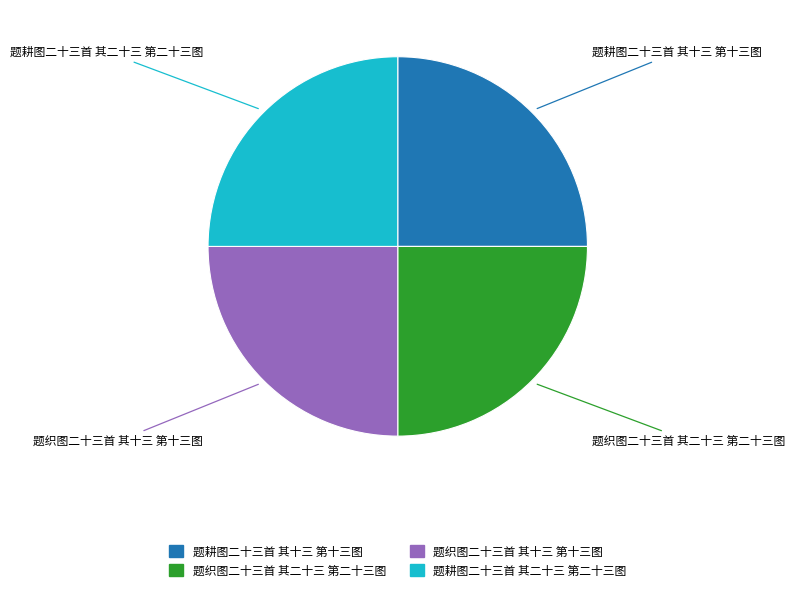

True or false: 题耕图二十三首 其十三 第十三图 accounts for 10% of the total.

False